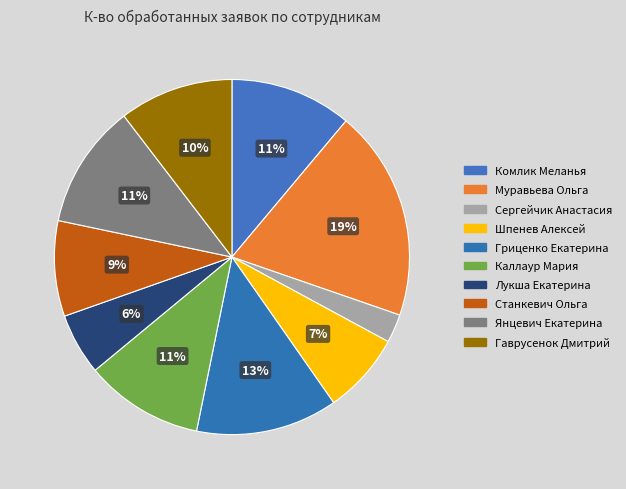

Is there any slice that represents more than half of the pie?

No